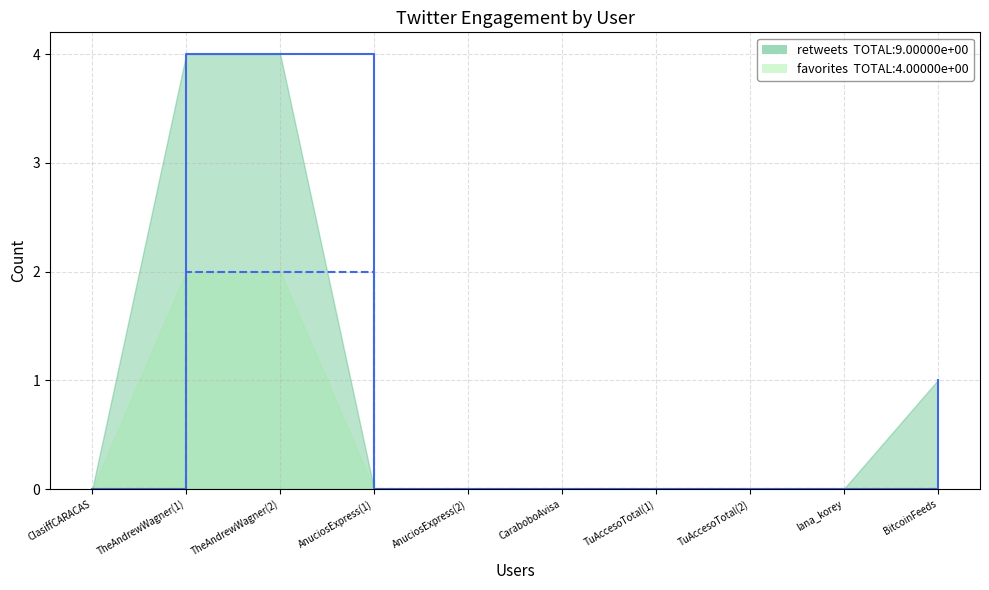

Rank the categories by retweets_line value from highest to lowest.

TheAndrewWagner(1), TheAndrewWagner(2), BitcoinFeeds, ClasiffCARACAS, AnuciosExpress(1), AnuciosExpress(2), CaraboboAvisa, TuAccesoTotal(1), TuAccesoTotal(2), lana_korey